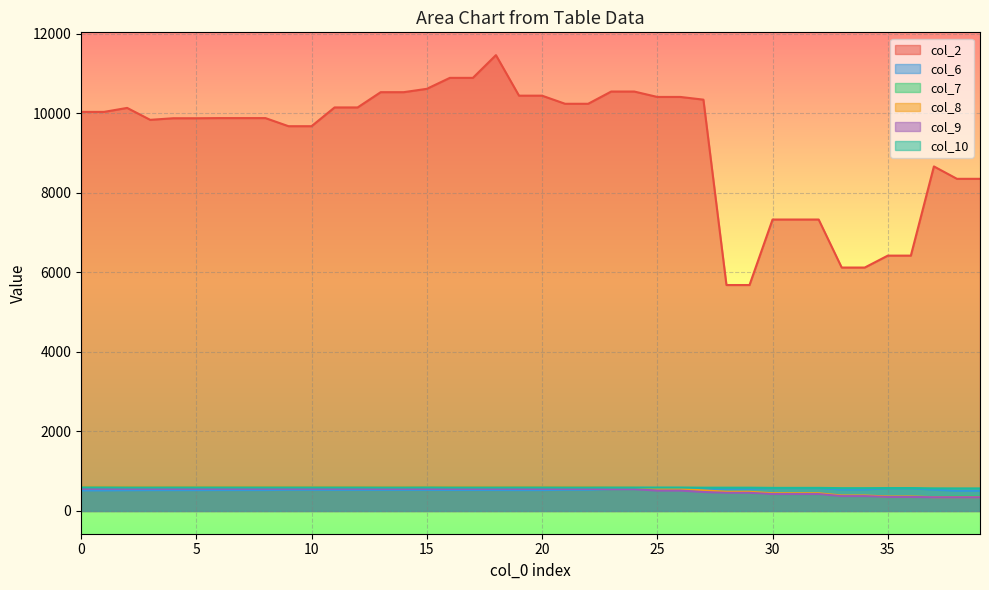

Read the col_9 value at 36.

352